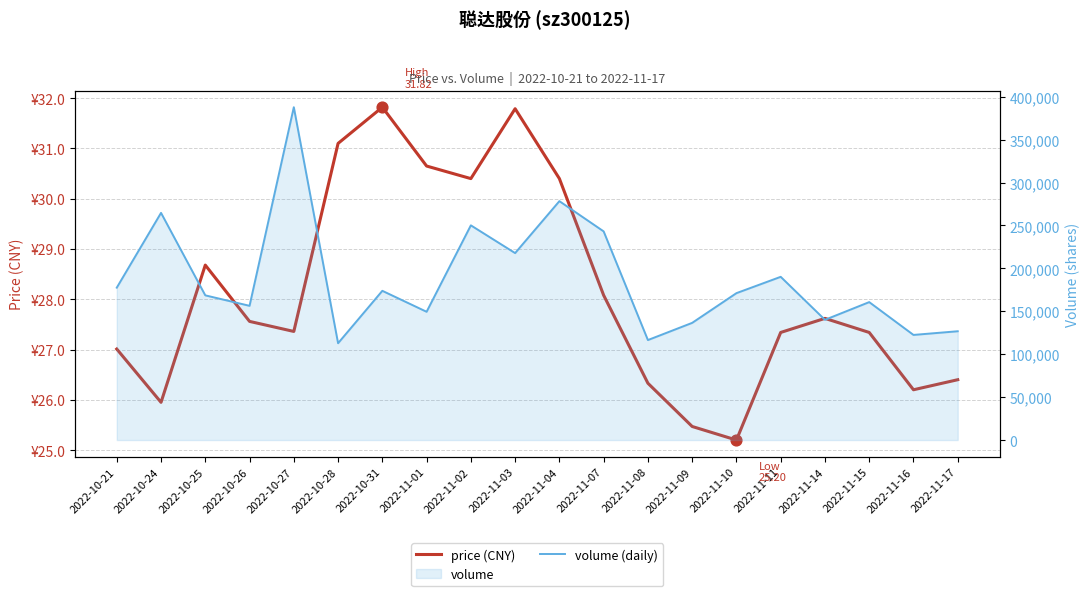

At how many categories does at least one series exceed 311767?

1